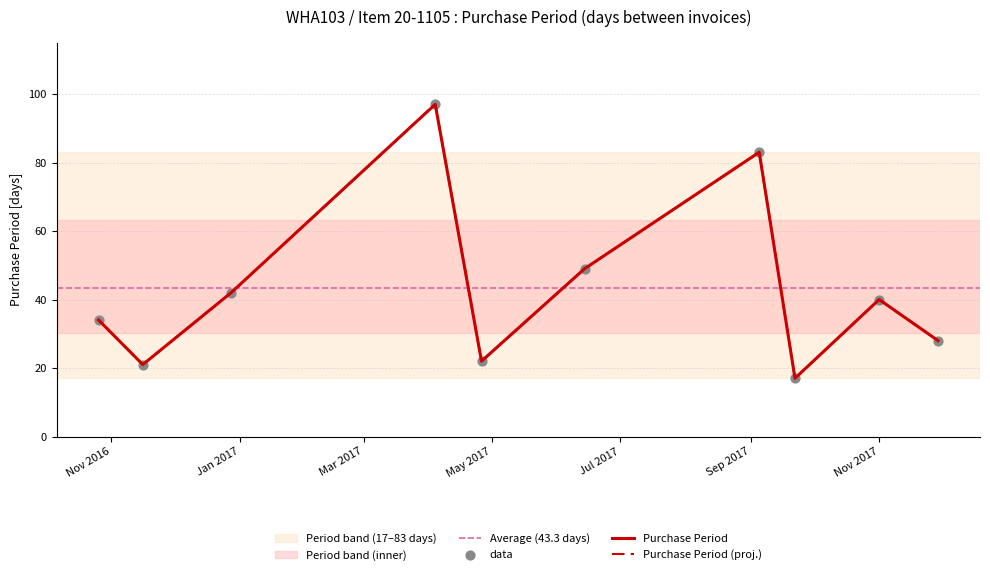

Approximately how many times larger is the value at 2017-04-26 compared to 2017-11-01?

0.6